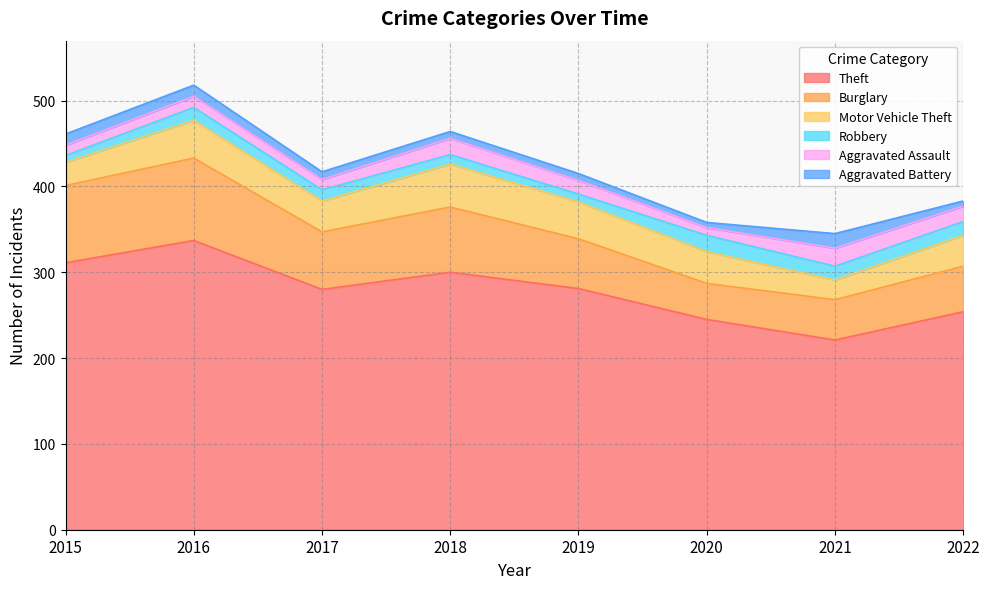

Reading left to right, transcribe all the data shown in this chart.

Theft: 2015=311	2016=337	2017=280	2018=300	2019=281	2020=245	2021=221	2022=254
Burglary: 2015=90	2016=96	2017=67	2018=76	2019=58	2020=42	2021=47	2022=53
Motor Vehicle Theft: 2015=27	2016=44	2017=36	2018=50	2019=43	2020=37	2021=23	2022=36
Robbery: 2015=8	2016=15	2017=13	2018=11	2019=9	2020=19	2021=16	2022=16
Aggravated Assault: 2015=12	2016=13	2017=12	2018=19	2019=16	2020=9	2021=21	2022=18
Aggravated Battery: 2015=13	2016=13	2017=9	2018=8	2019=8	2020=6	2021=17	2022=6